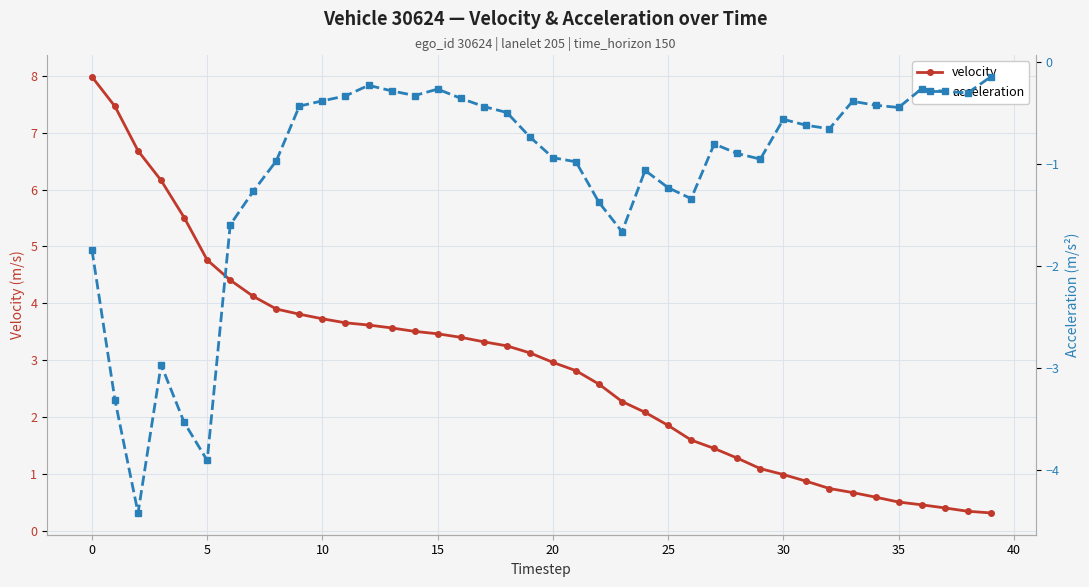

True or false: velocity has a value of 6.6 at 10.

False